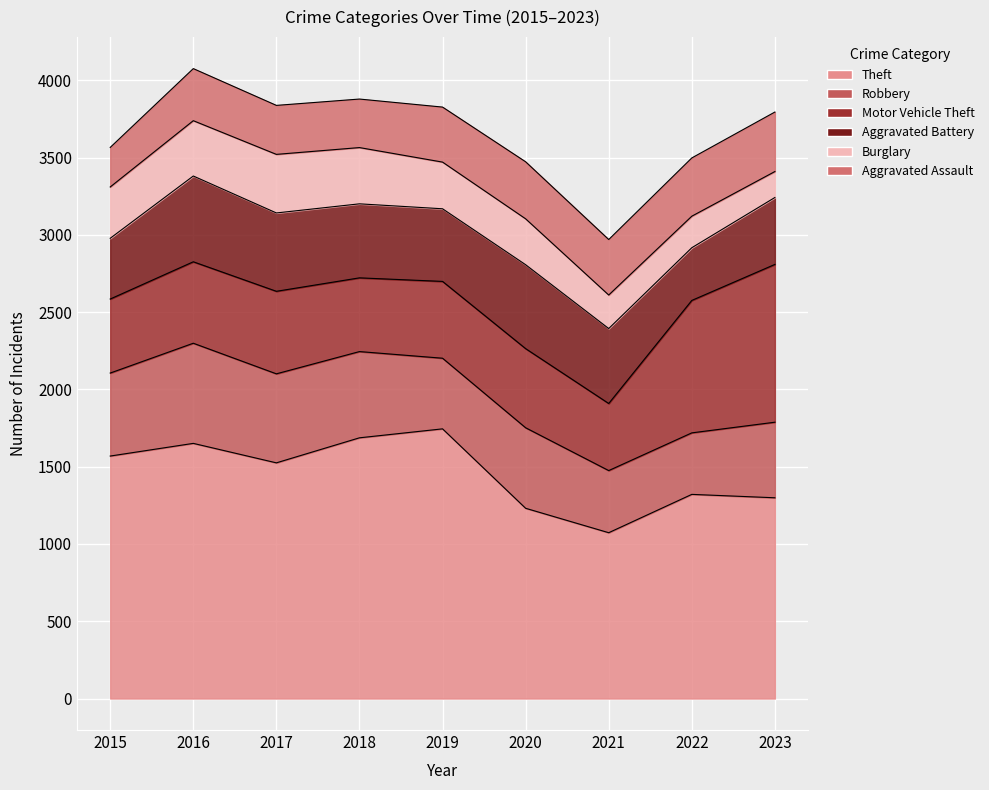

What is the total value across all series at 2016?

4076